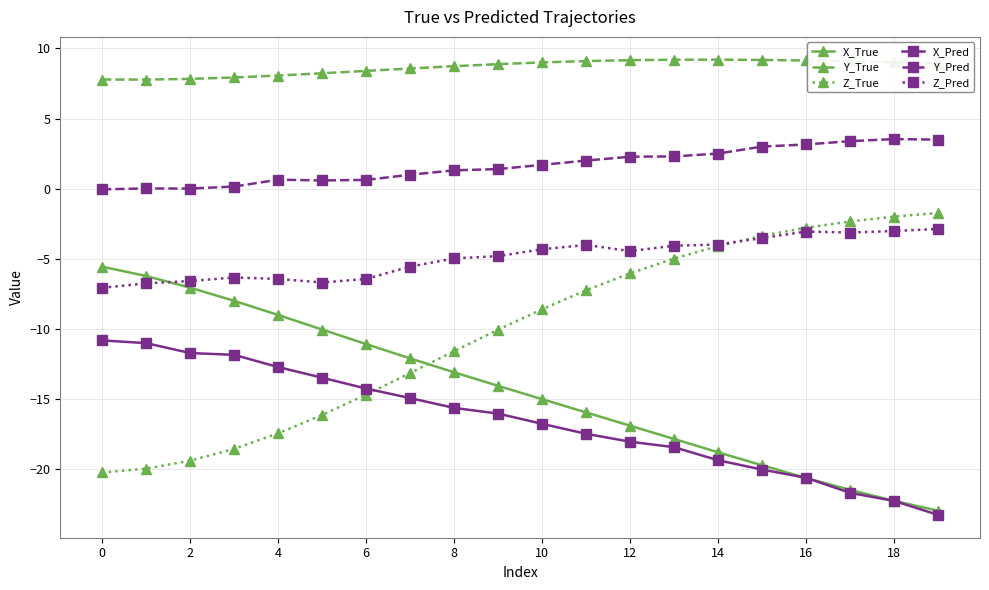

Which series has the largest total across all categories?

Y_True